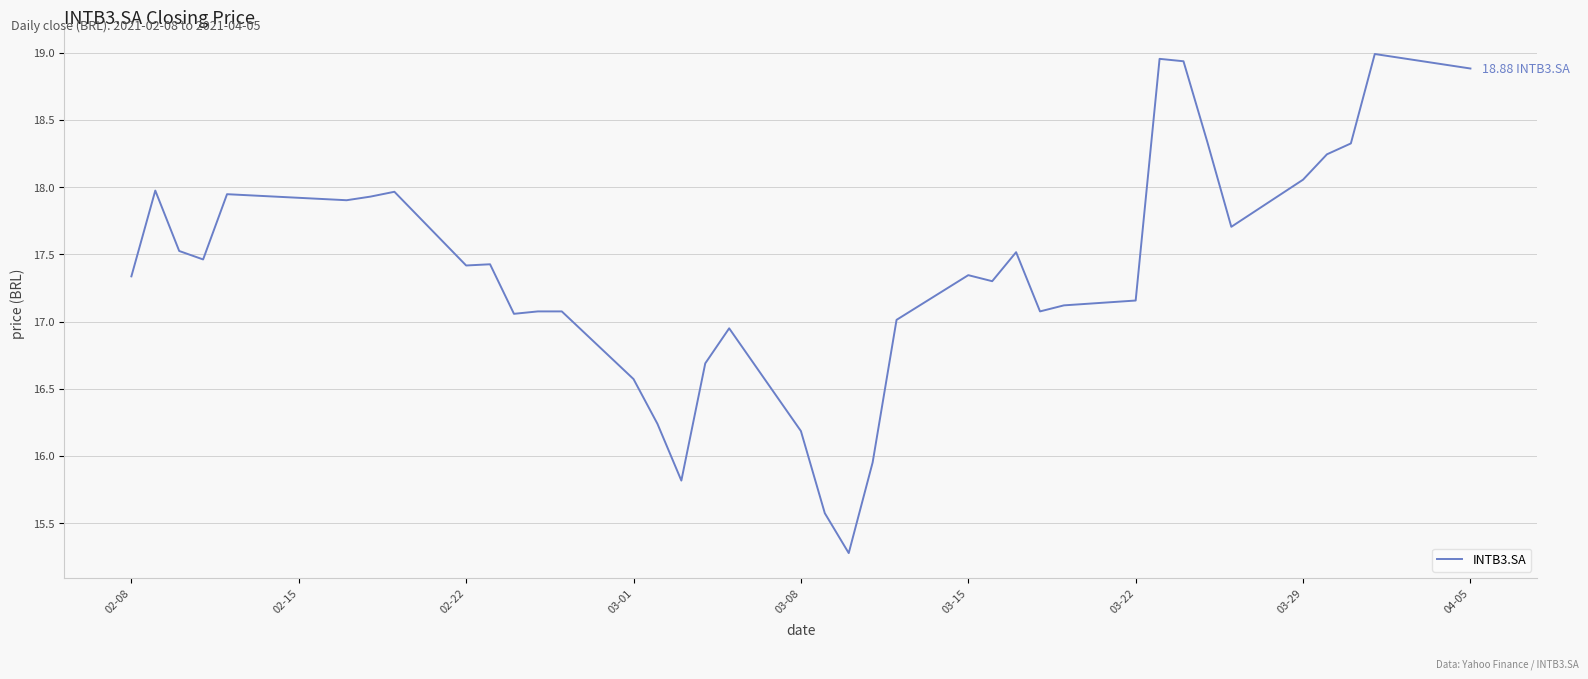

Does the chart have visible grid lines?

Yes